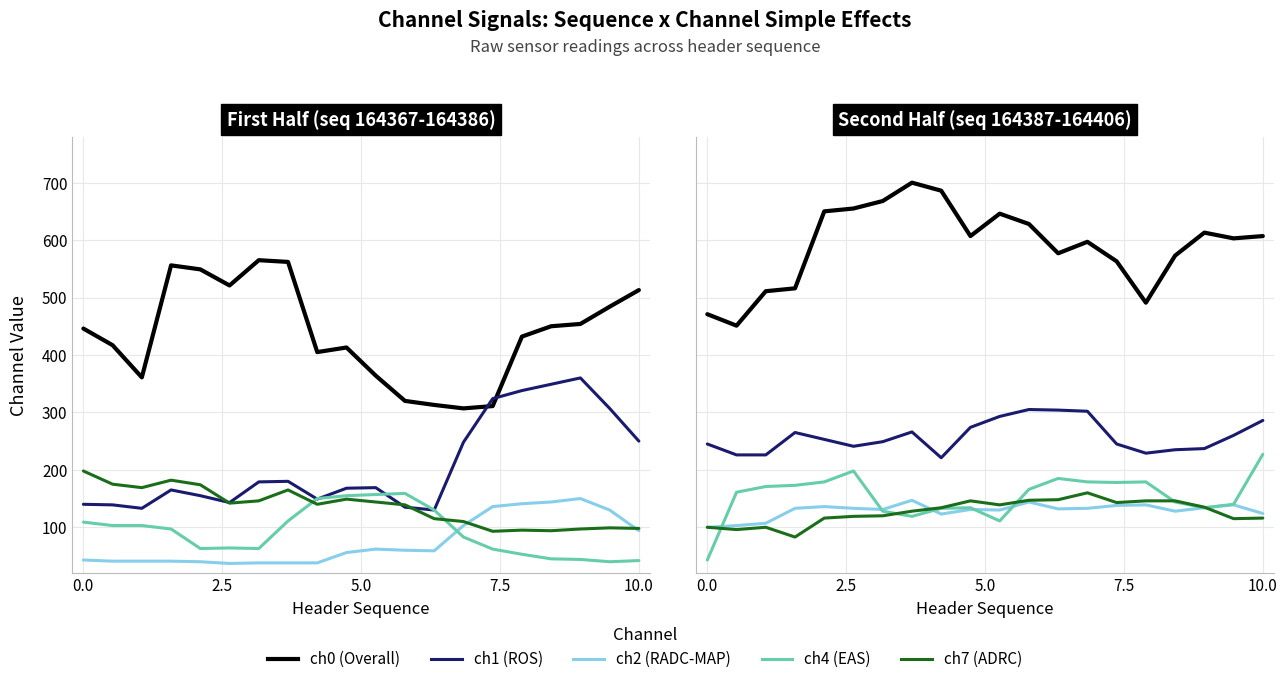

What is the greatest value displayed?

700